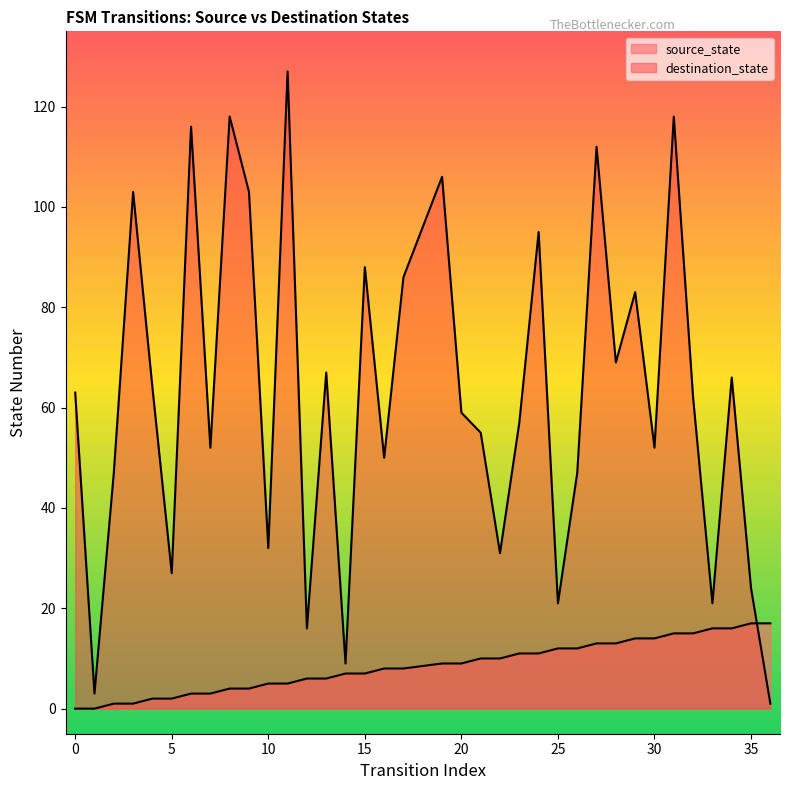

What is the spread (max minus min) of values at 26?

35